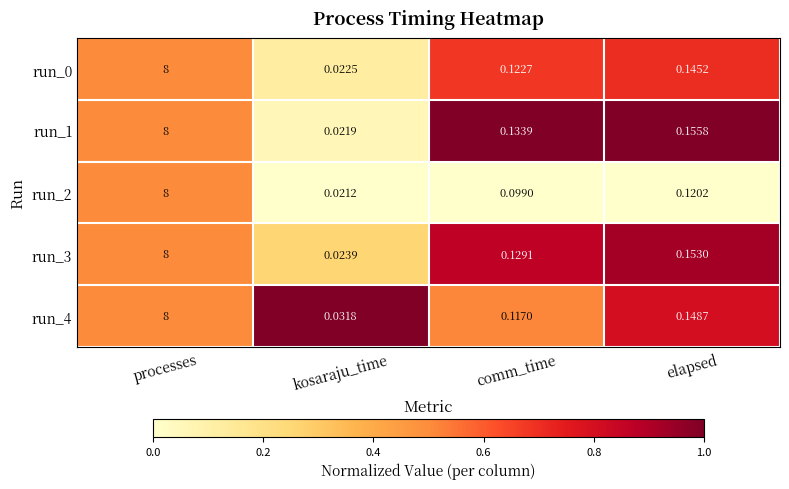

At which label does run_4 reach its minimum?

kosaraju_time